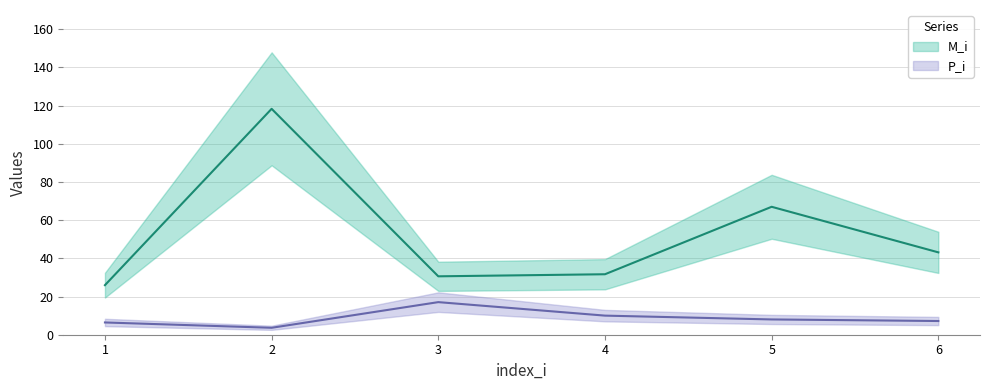

Which label corresponds to the smallest value in the chart?

2